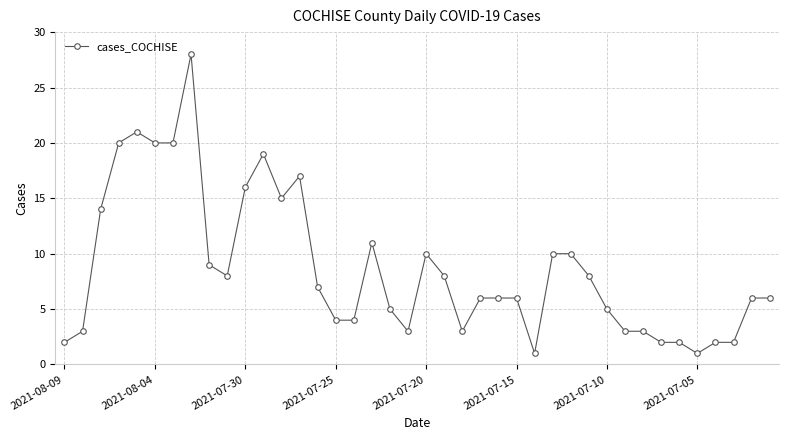

What is the greatest value displayed?

28